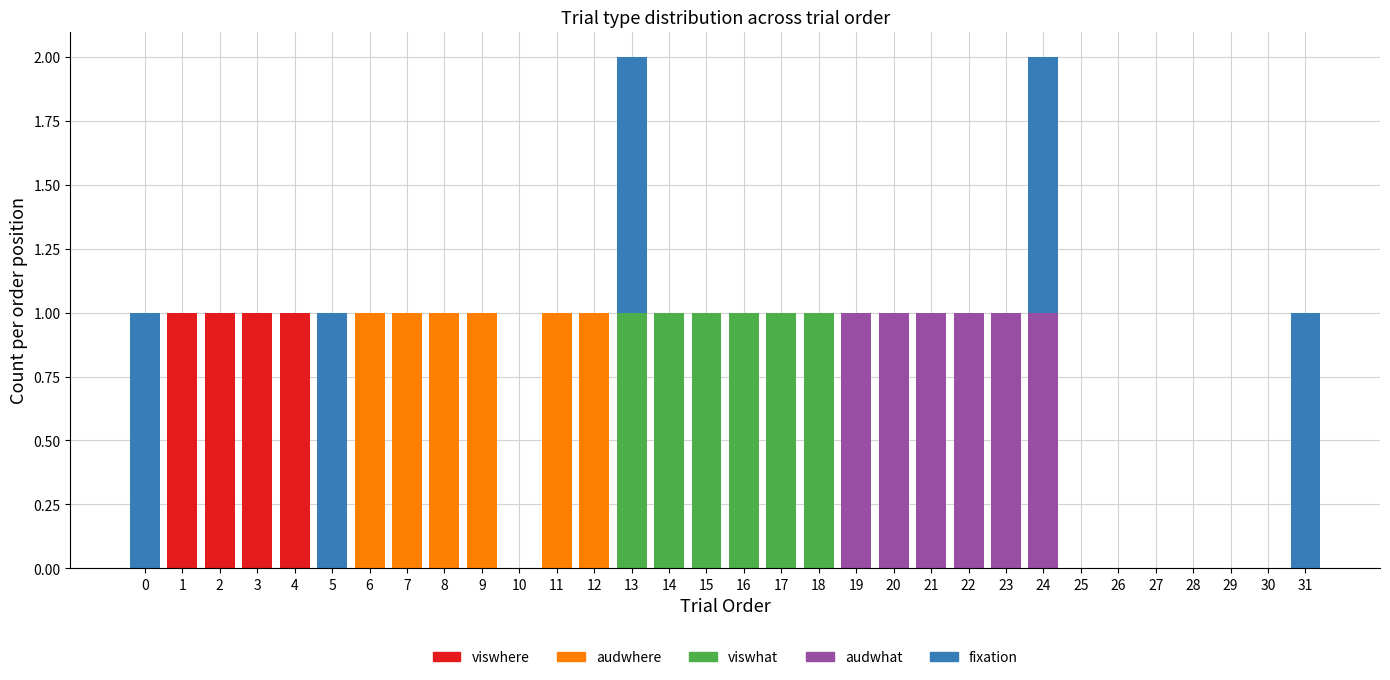

The value of viswhere at 9 is 0. True or false?

True